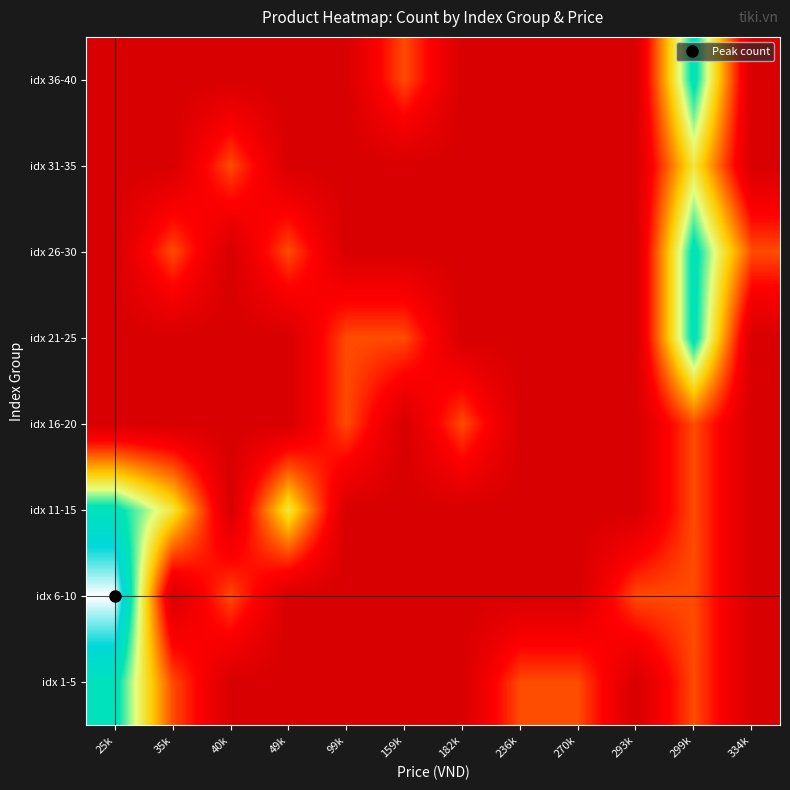

Between 334k and 270k, which is larger?

270k